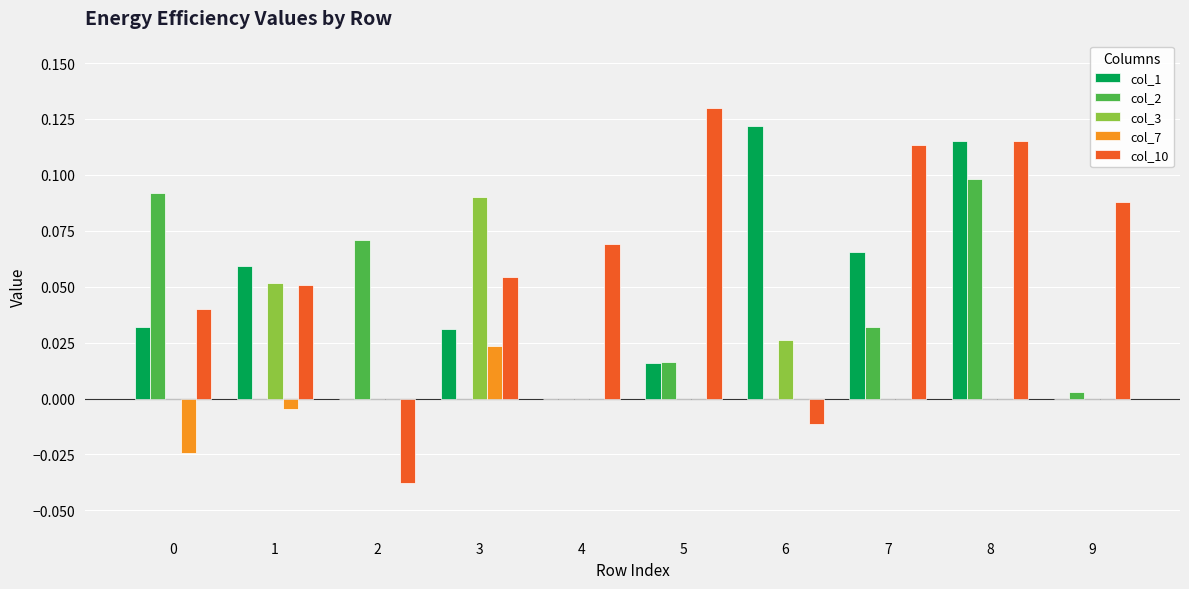

Which category has the highest value in the col_10 series?

5